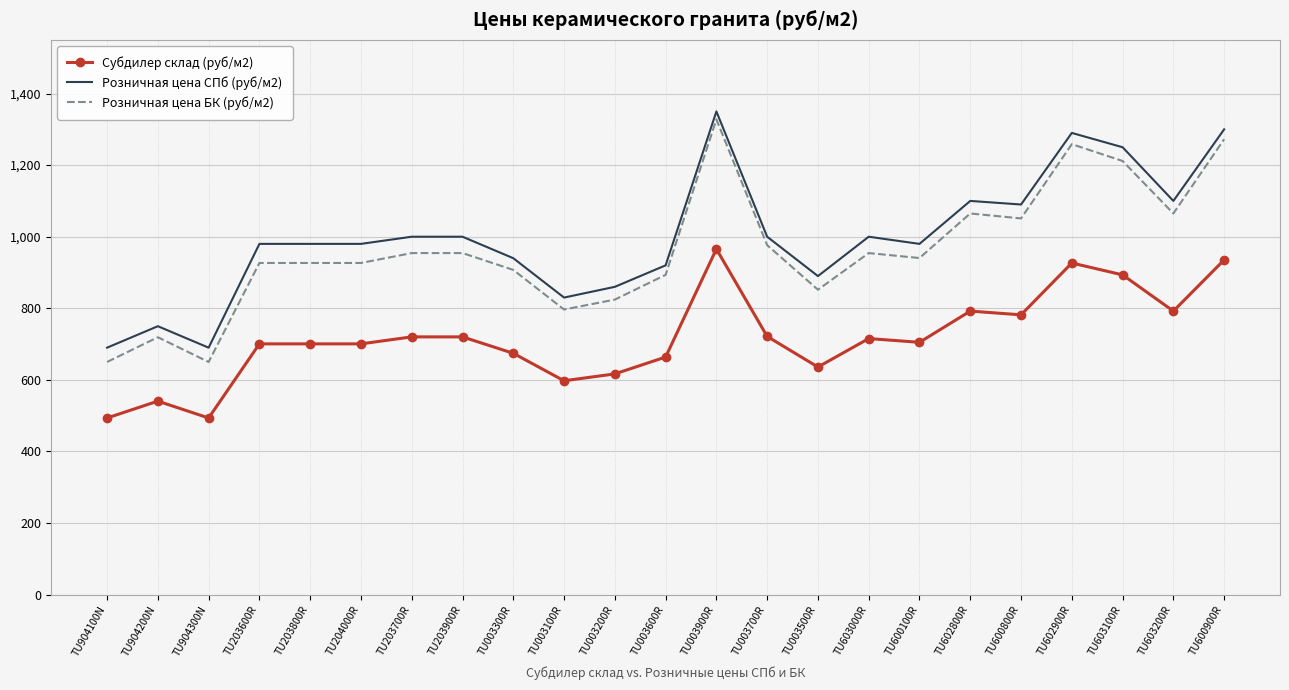

Which label corresponds to the largest value in the chart?

TU003900R